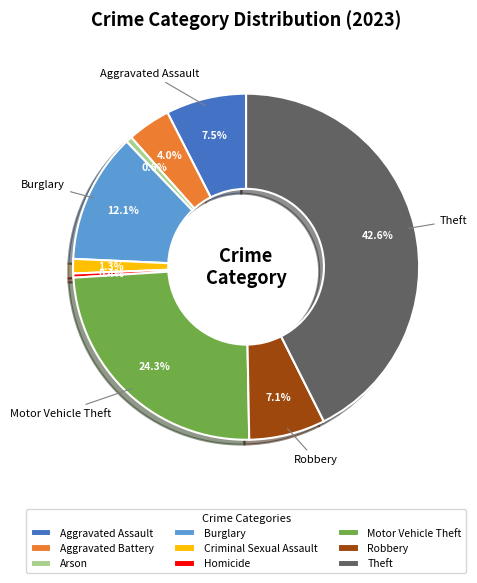

To the nearest percent, what percentage of the pie is Burglary?

12%